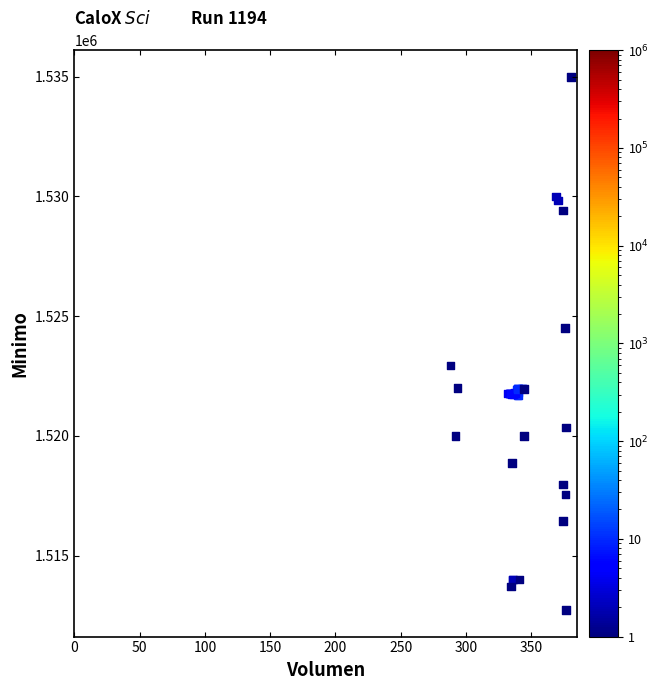

What Y value in the scatter plot is closest to 1523862?

1524513